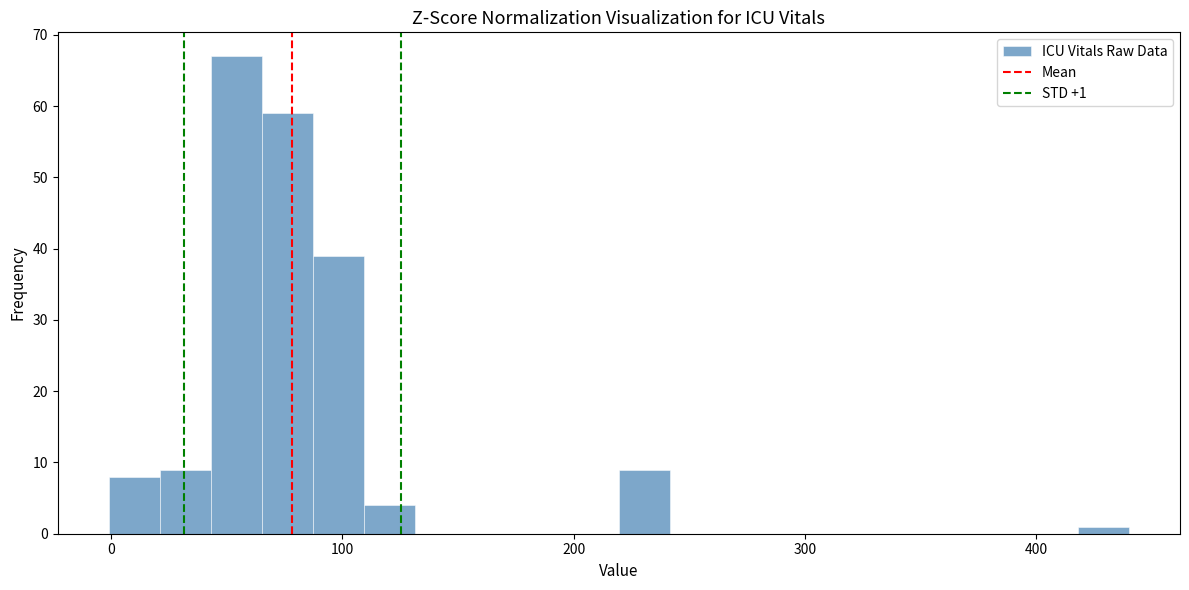

Read against the x-axis, roughly where is the centre of the tallest bar?

50